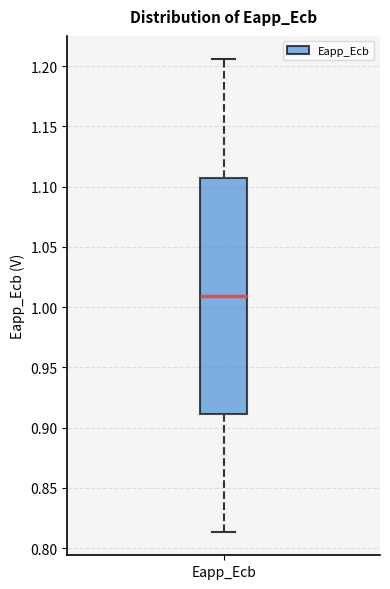

Read this box plot against the y-axis: the position of the median line, the range covered by the box, and the ends of both whiskers. The values are not printed on the chart, so give them approximately, as read against the axis.

median 1.010, box 0.910 to 1.110, whiskers 0.815 to 1.205